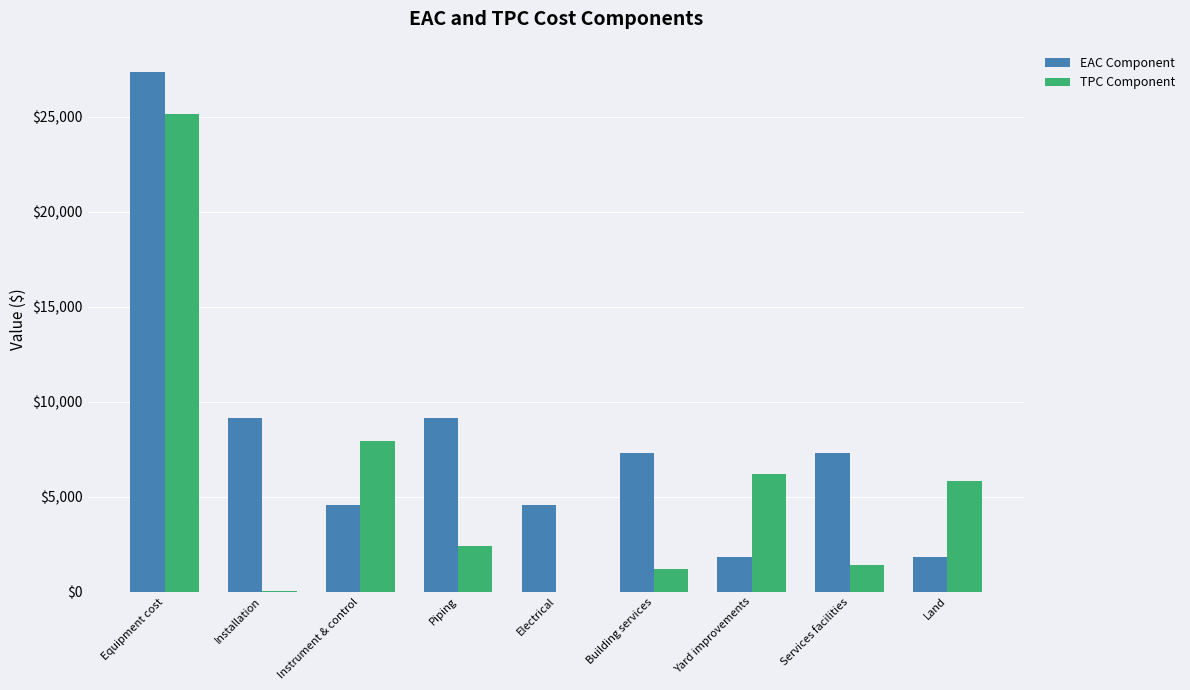

What is the maximum value shown in the chart?

27352.0